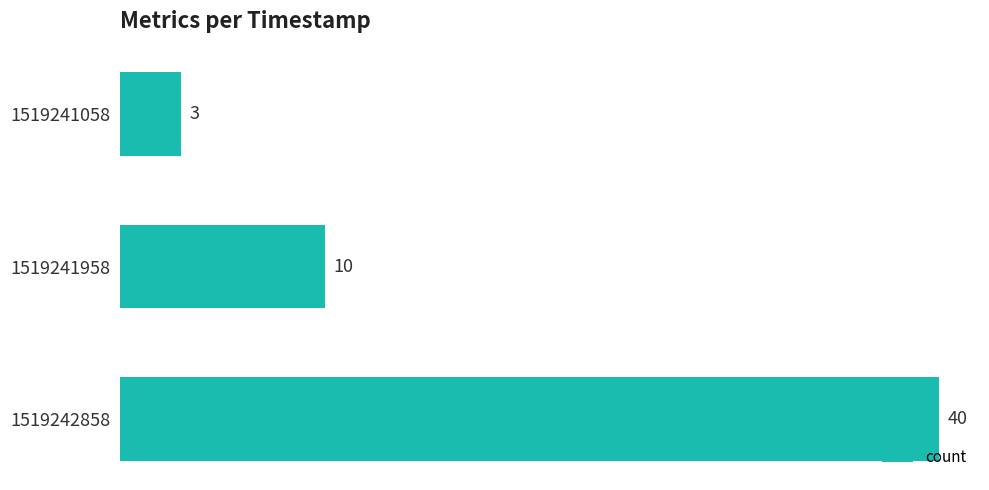

Rank the categories by value from lowest to highest.

1519241058, 1519241958, 1519242858